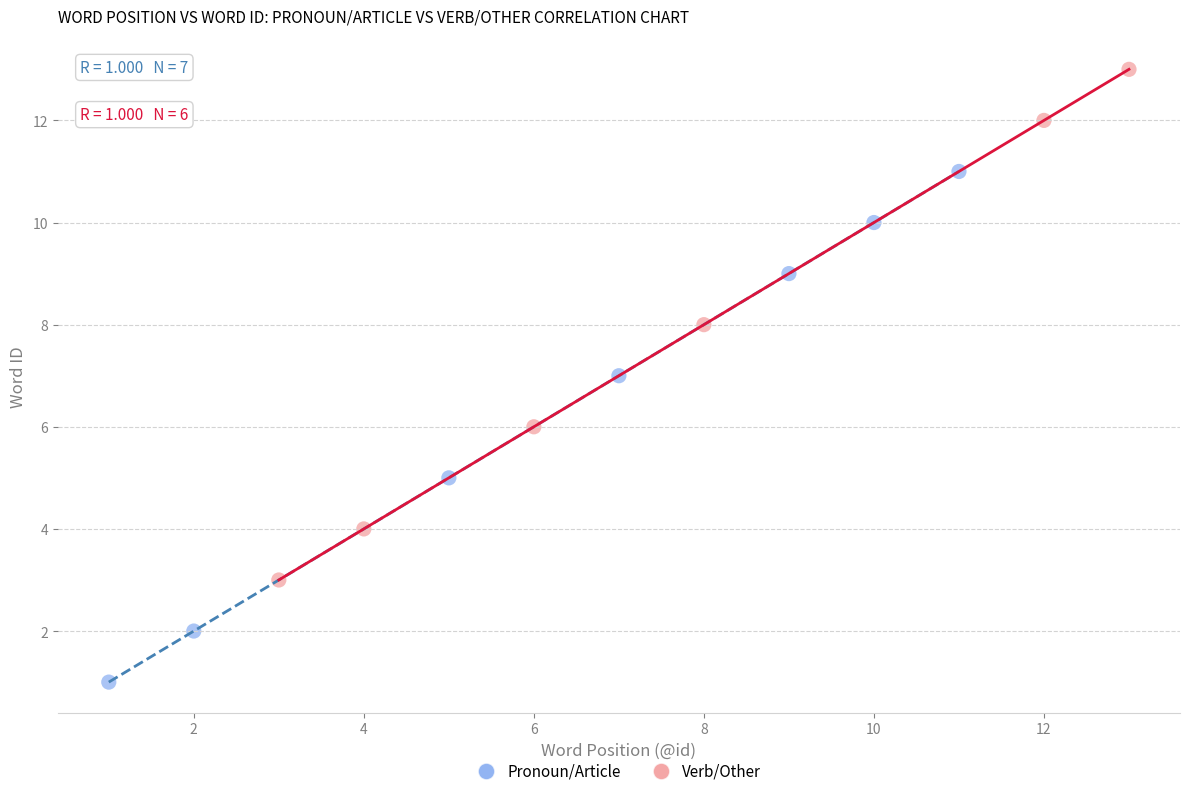

Which series contains the highest Y value?

Verb/Other